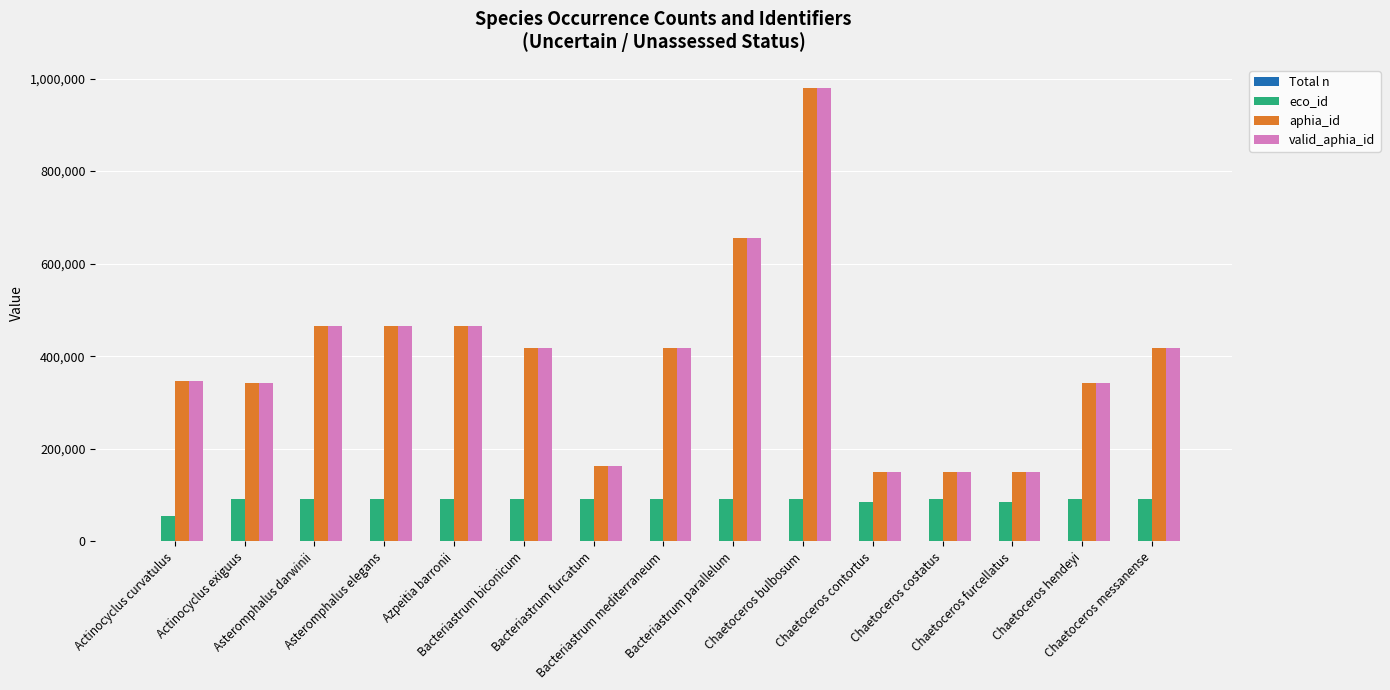

What is the greatest value displayed?

980583